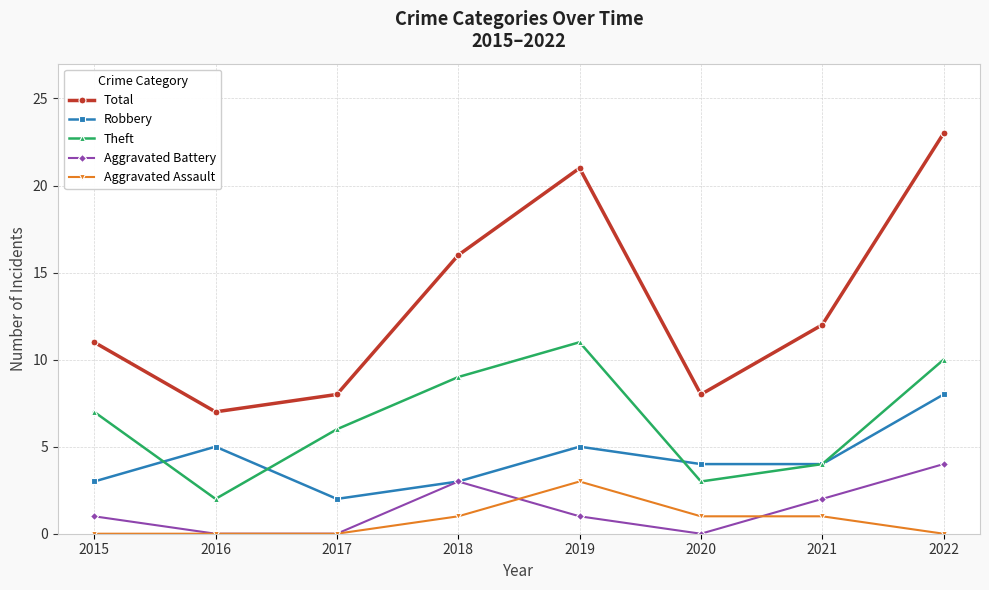

The Aggravated Assault series shows 2 at 2019. True or false?

False